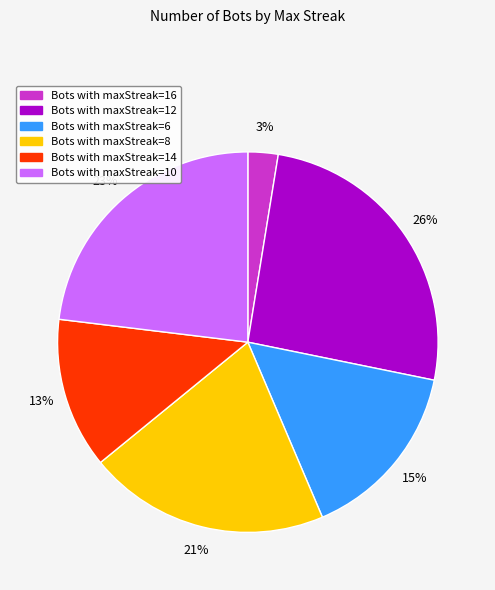

Is there any slice that represents more than half of the pie?

No